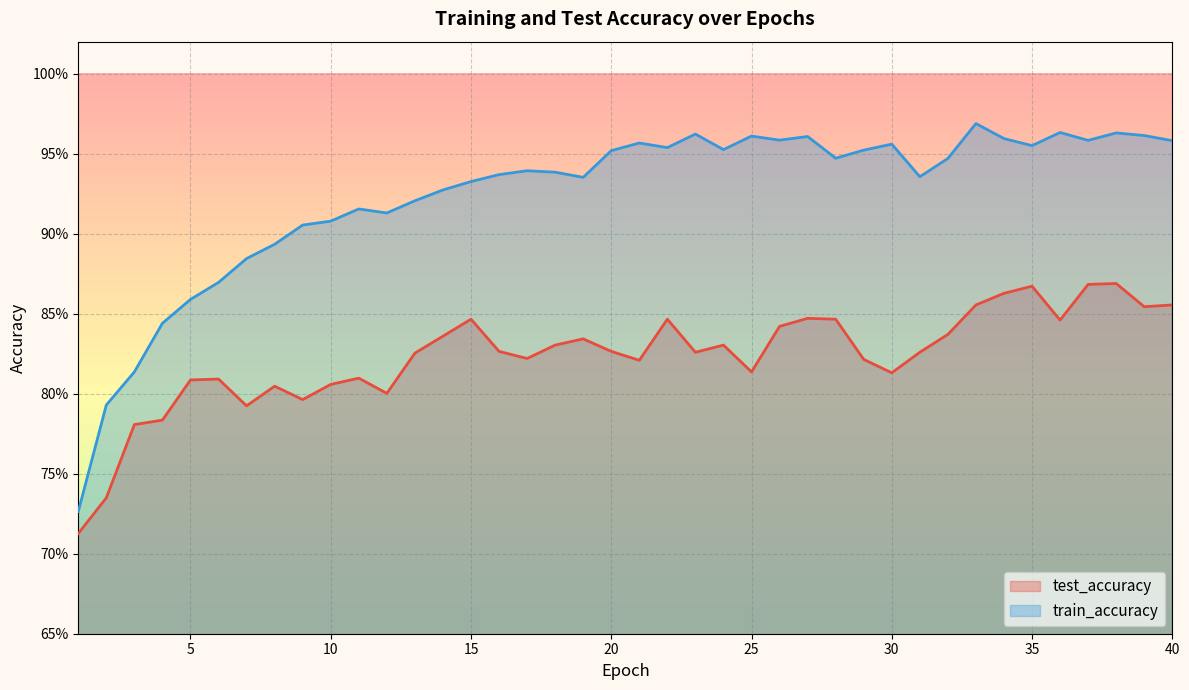

True or false: train_accuracy and test_accuracy cross at least once.

False